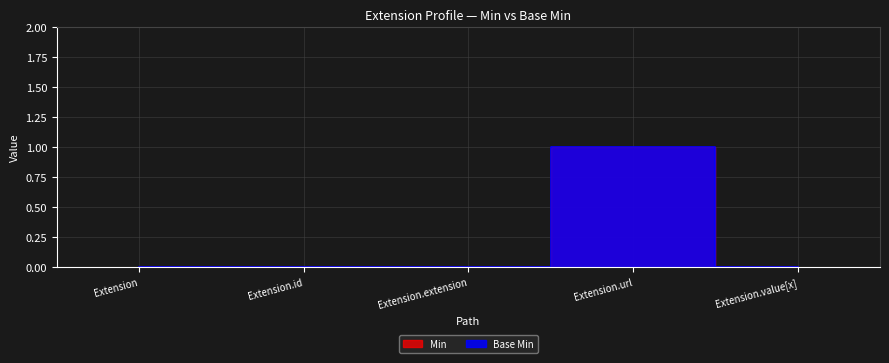

What position from the right is Extension?

5